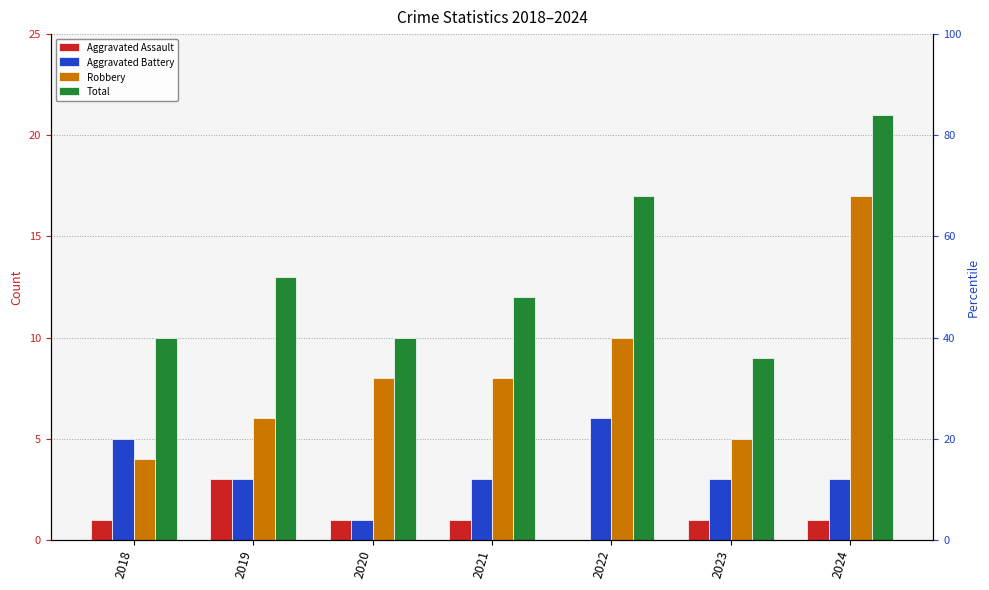

Reading left to right, transcribe all the data shown in this chart.

Aggravated Assault: 2018=1	2019=3	2020=1	2021=1	2022=0	2023=1	2024=1
Aggravated Battery: 2018=5	2019=3	2020=1	2021=3	2022=6	2023=3	2024=3
Robbery: 2018=4	2019=6	2020=8	2021=8	2022=10	2023=5	2024=17
Total: 2018=10	2019=13	2020=10	2021=12	2022=17	2023=9	2024=21